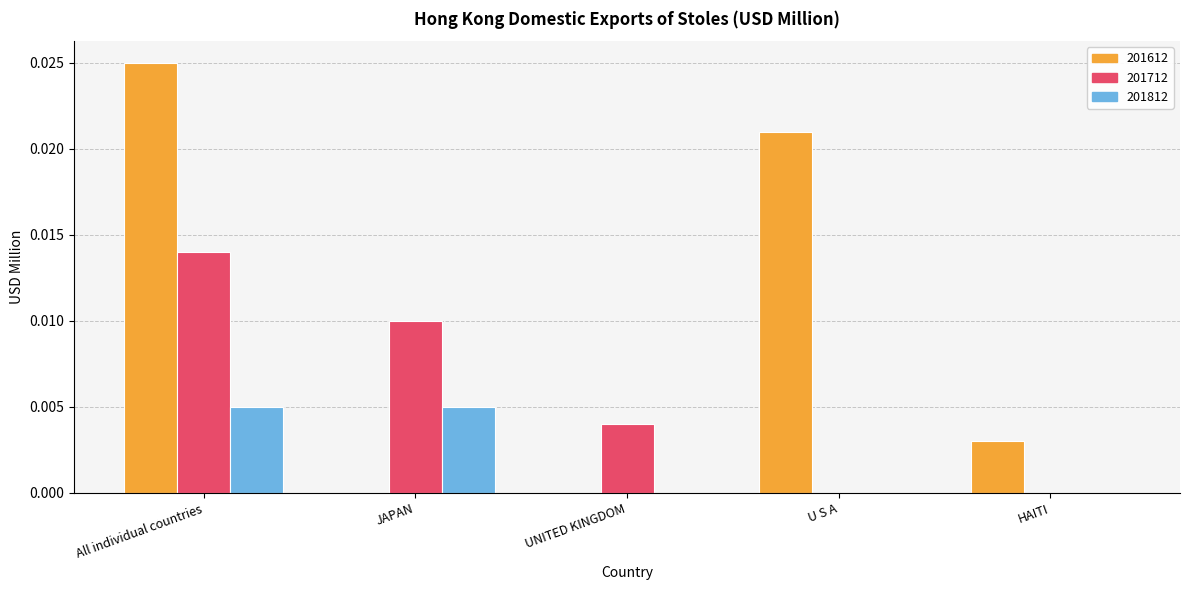

Is it true that 201812 equals 0.0 at U S A?

True